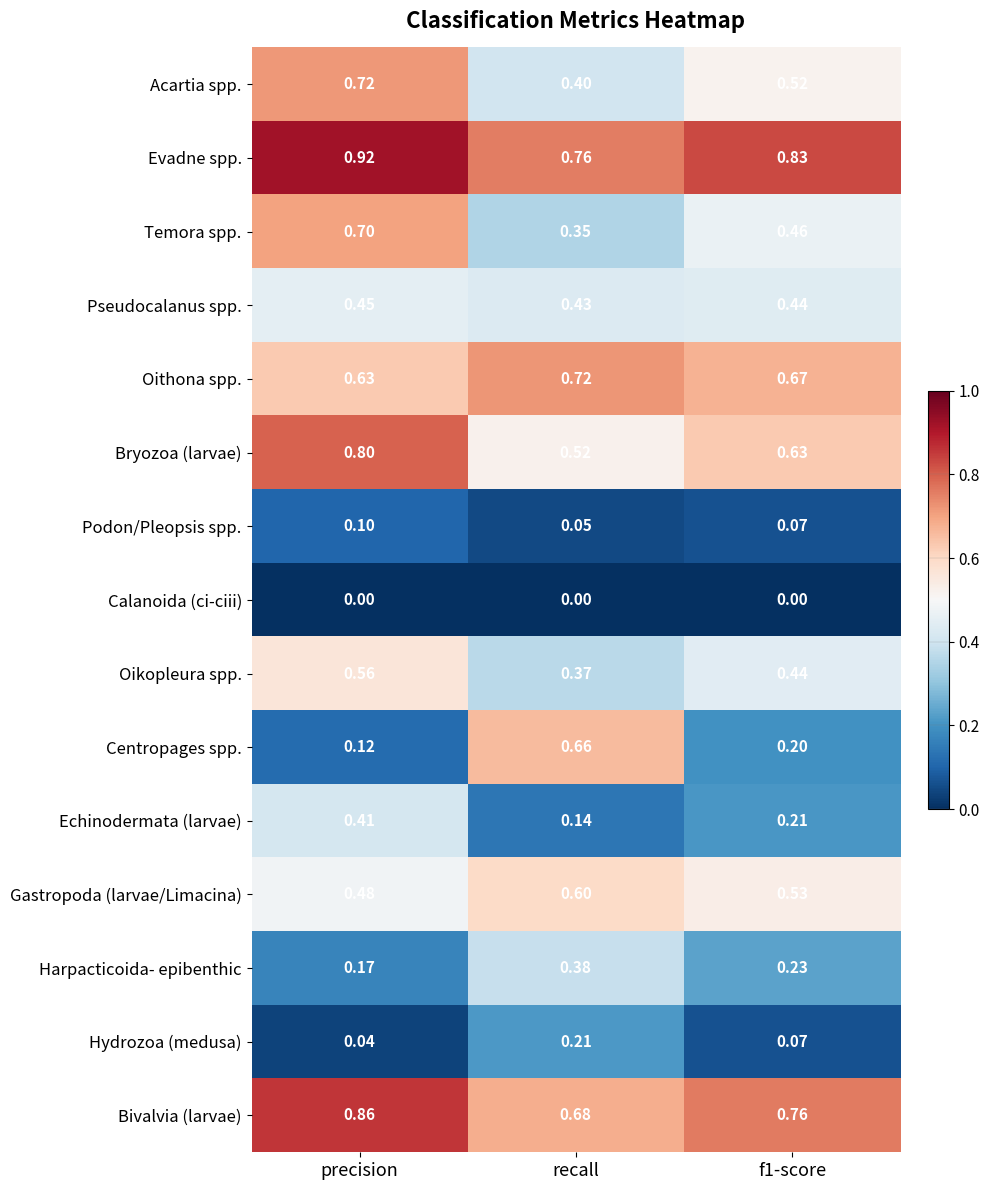

Is the value of Pseudocalanus spp. at f1-score greater than the value of Temora spp. at recall?

Yes